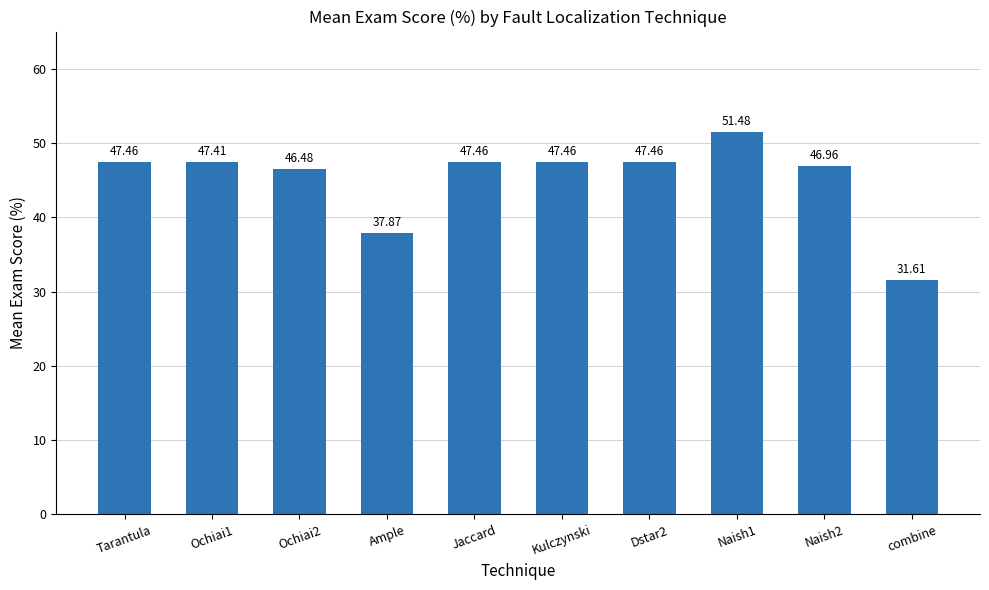

How many bars are there in total?

10